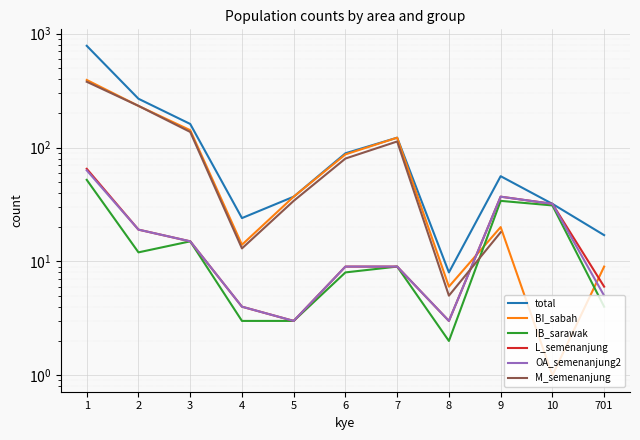

Between 9 and 10, which series saw the biggest shift?

total